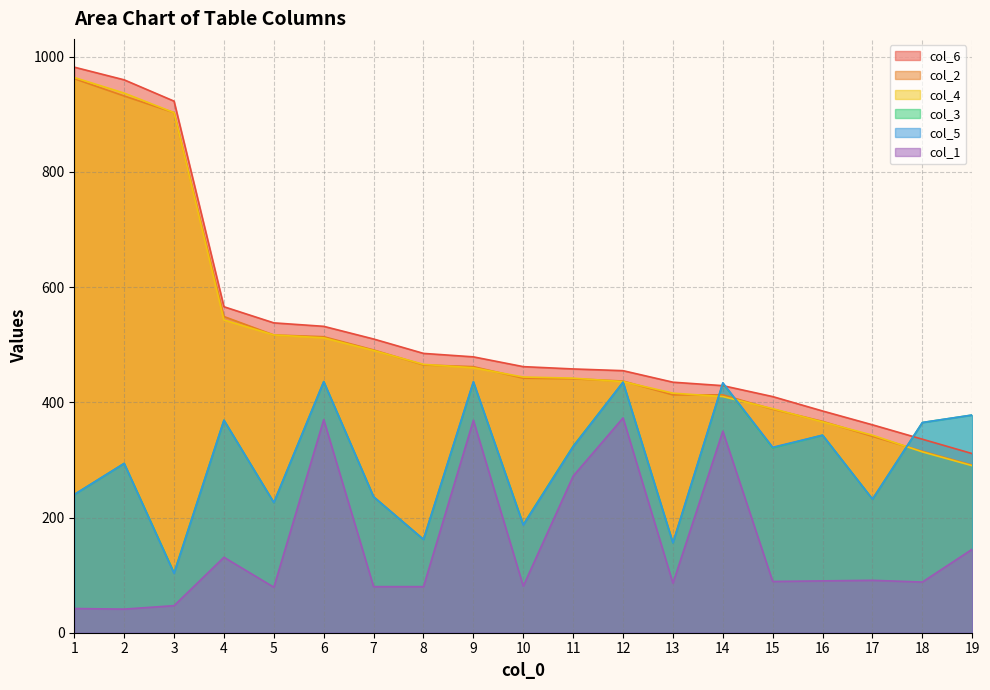

True or false: col_1 has a value of 89 at 15.

True